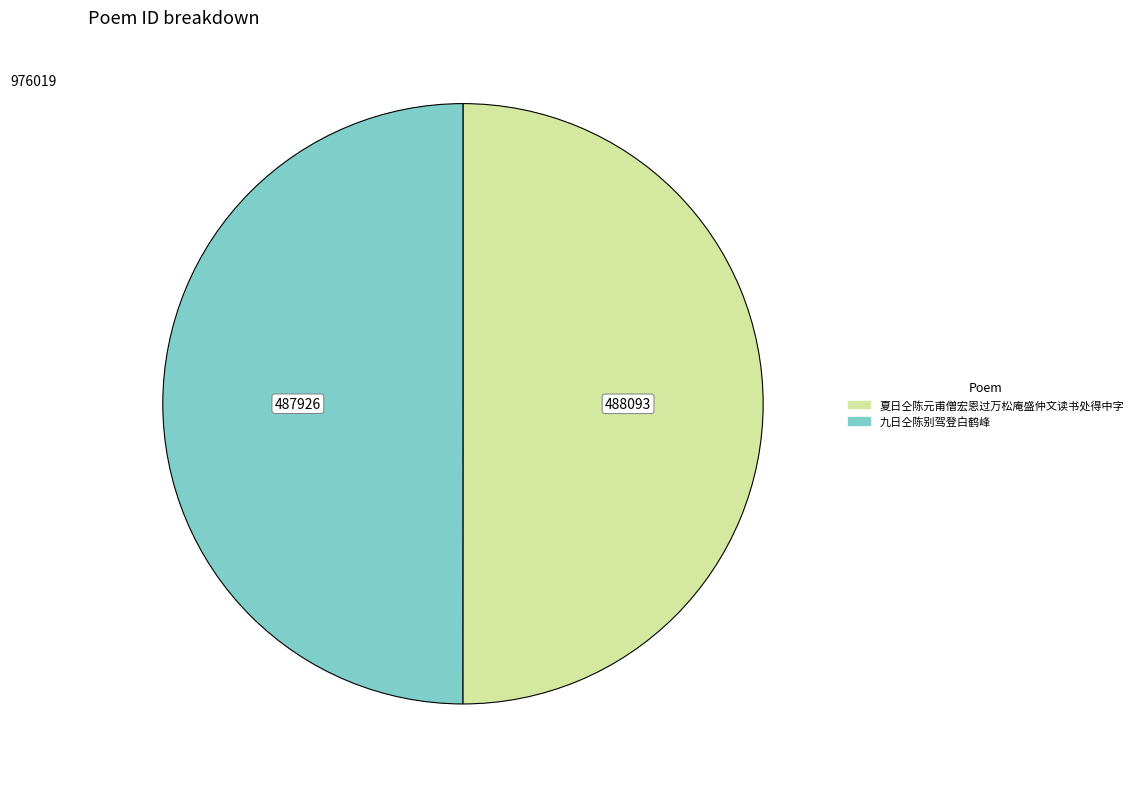

Combined, do 九日仝陈别驾登白鹤峰 and 夏日仝陈元甫僧宏恩过万松庵盛仲文读书处得中字 account for over 50%?

Yes